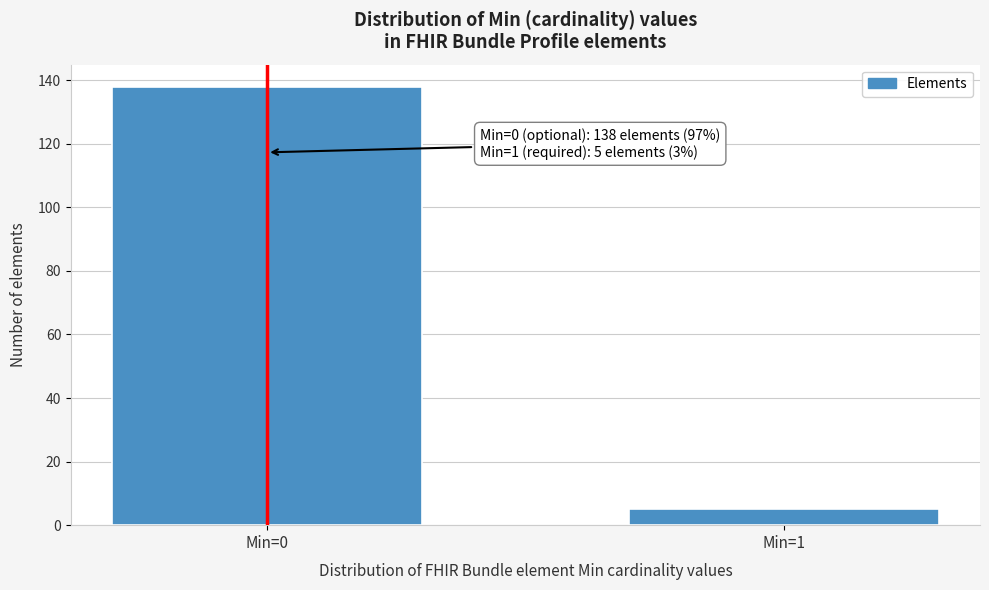

Reading left to right, extract all data points from this chart.

Min=0=138	Min=1=5